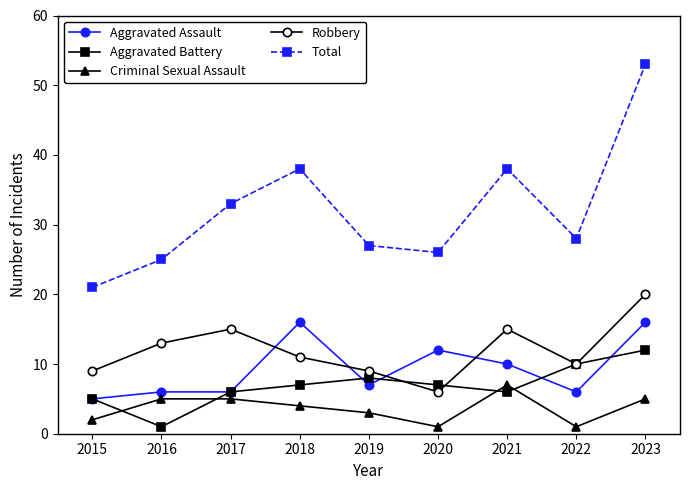

True or false: Criminal Sexual Assault and Aggravated Assault intersect in this chart.

False